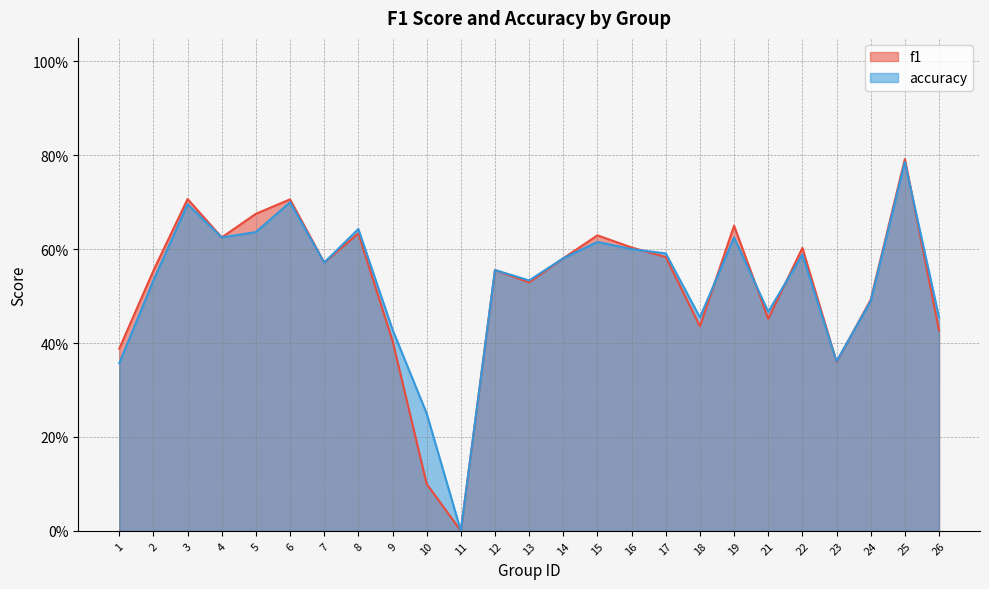

Does the chart have visible grid lines?

Yes